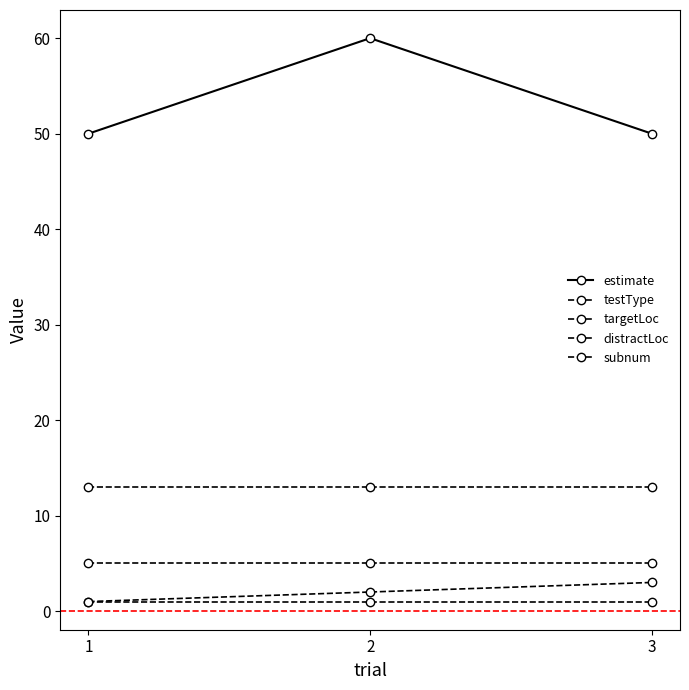

What is the value of the distractLoc point at the 3rd from the left?

5